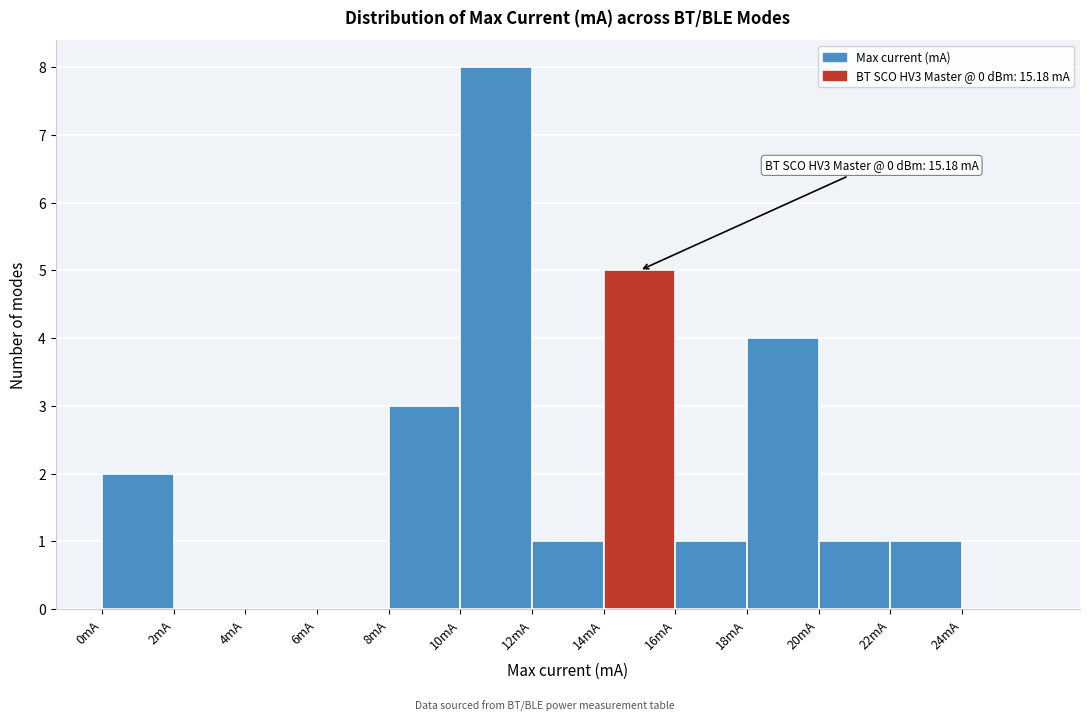

Which range on the x-axis has the tallest bar?

10 to 12